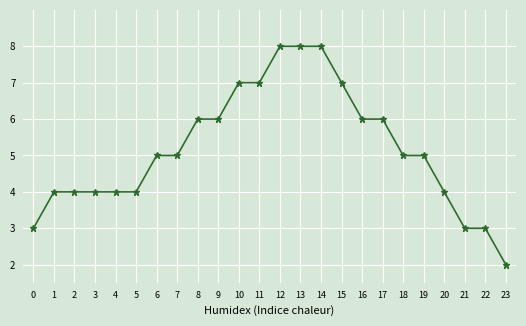

What is the value of the 19th point from the left?

5